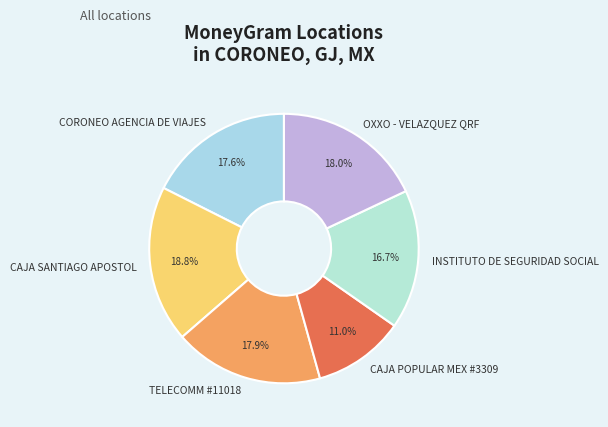

To the nearest percent, what is the combined percentage of INSTITUTO DE SEGURIDAD SOCIAL and CORONEO AGENCIA DE VIAJES?

34%